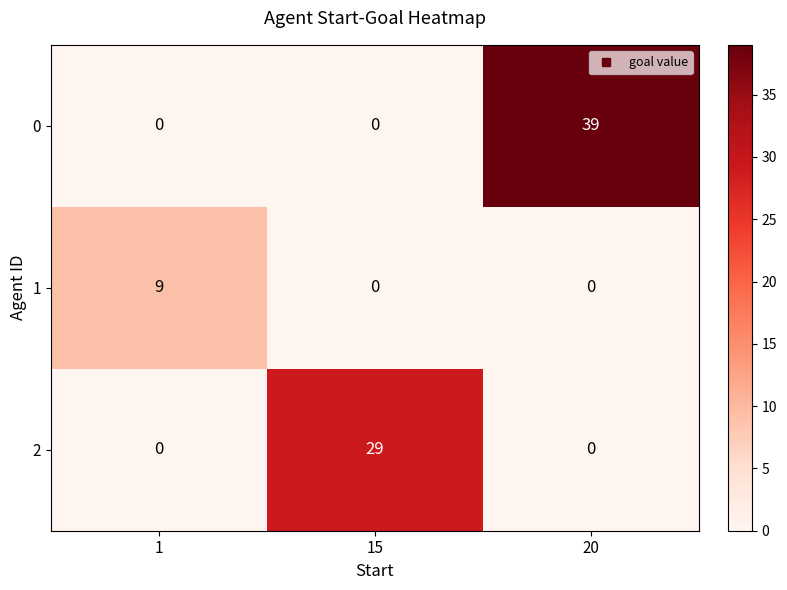

The value of 1 at 20 is -3. True or false?

False